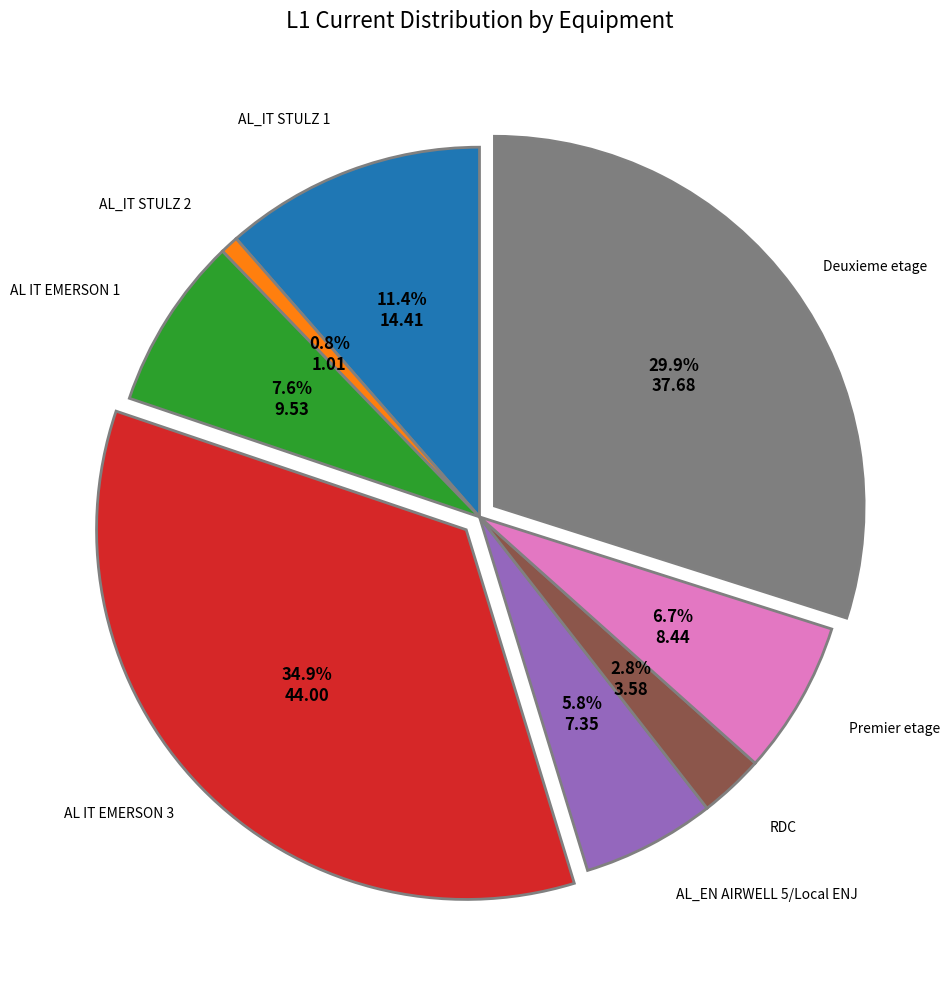

How many segments does this pie chart have?

8